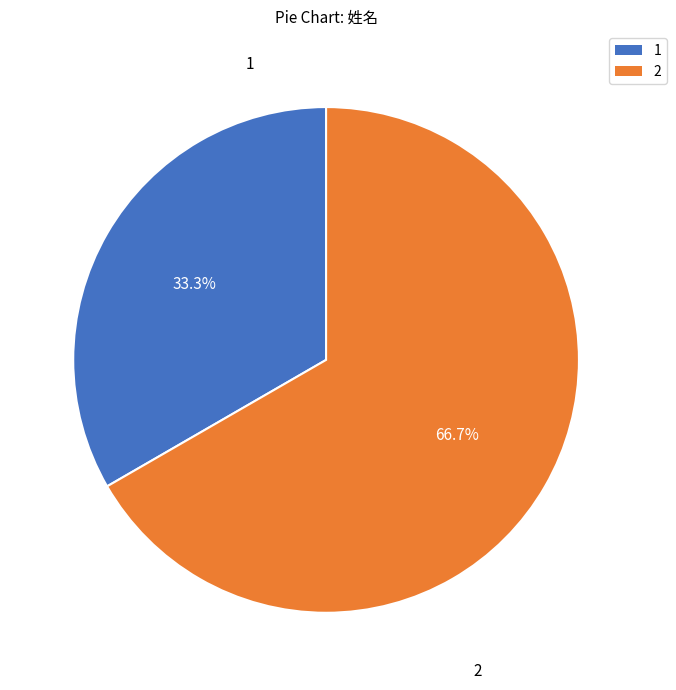

Does any single category account for the majority?

Yes